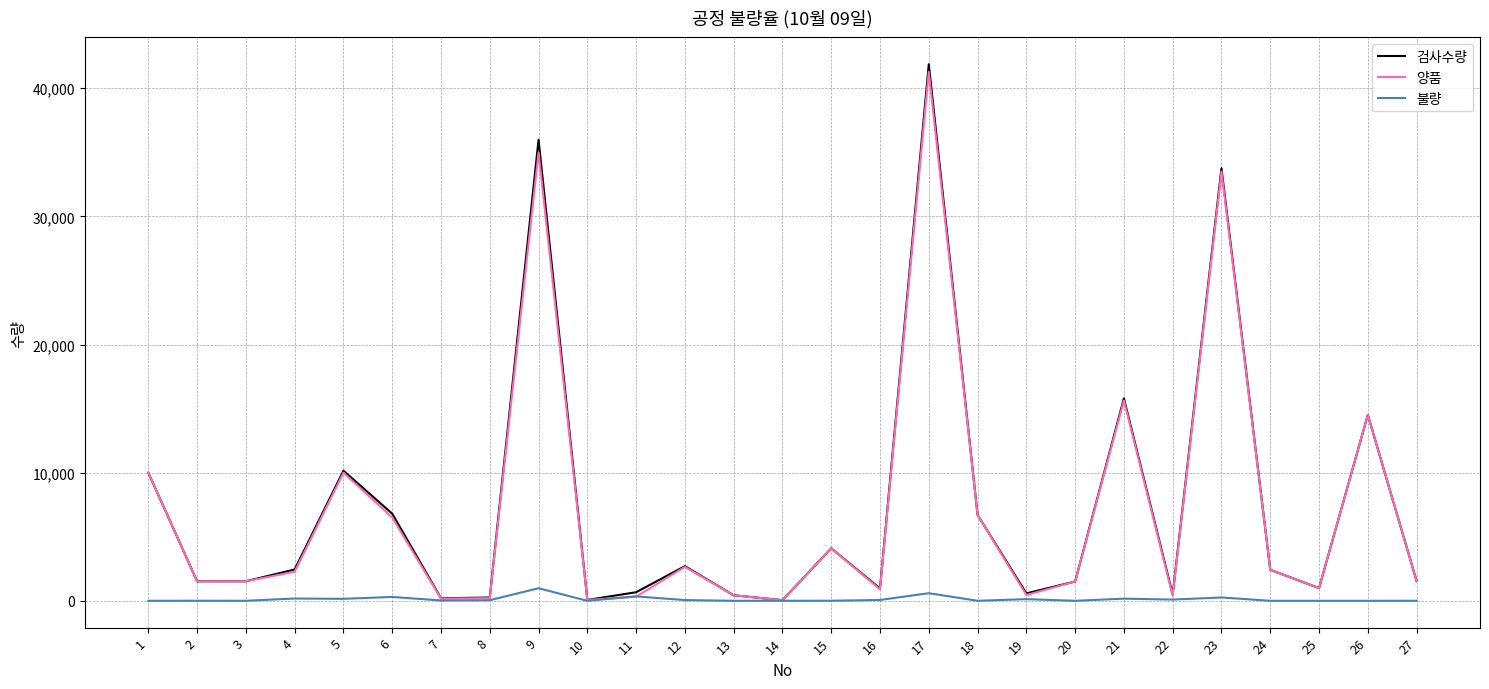

At which category is the sum across all series the highest?

17